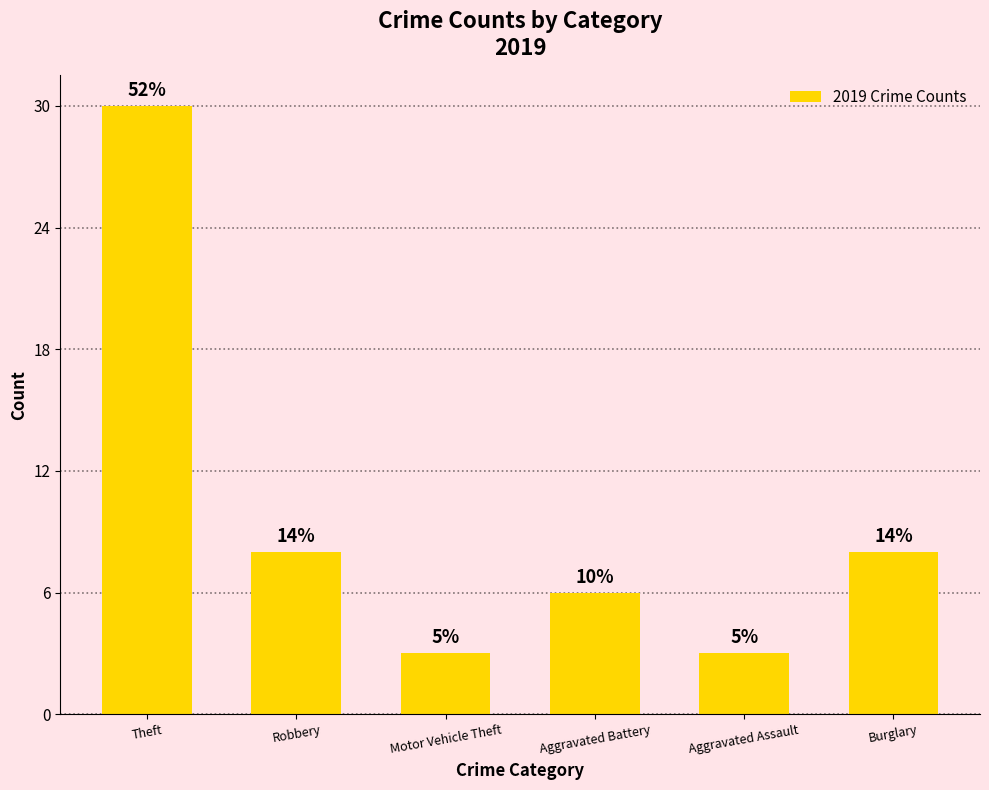

Does the chart contain any negative values?

No